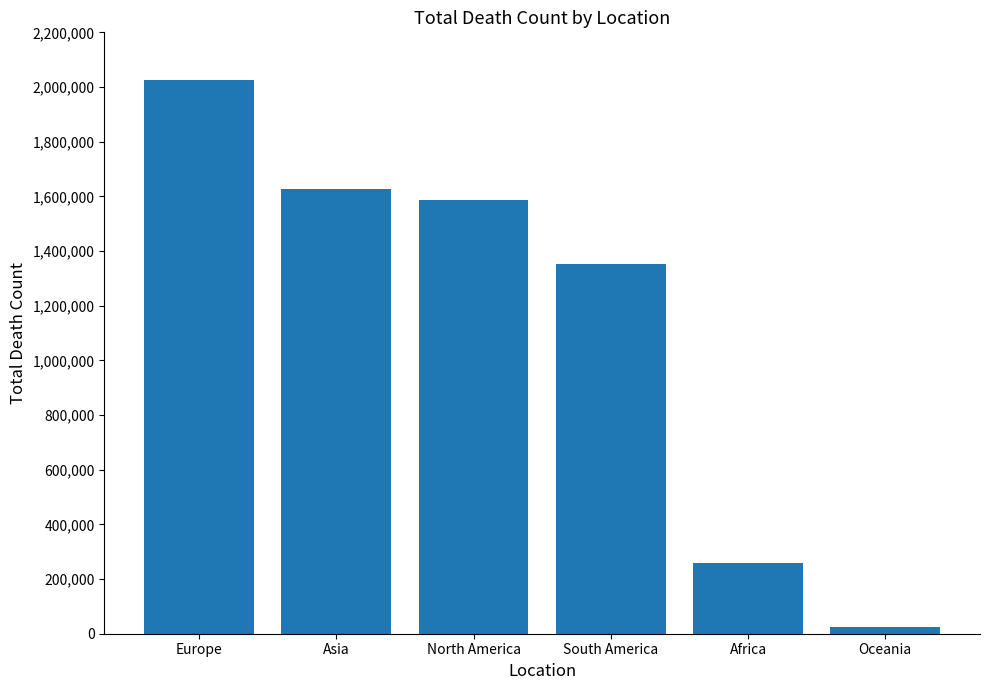

List the labels in order of value, largest first.

Europe, Asia, North America, South America, Africa, Oceania